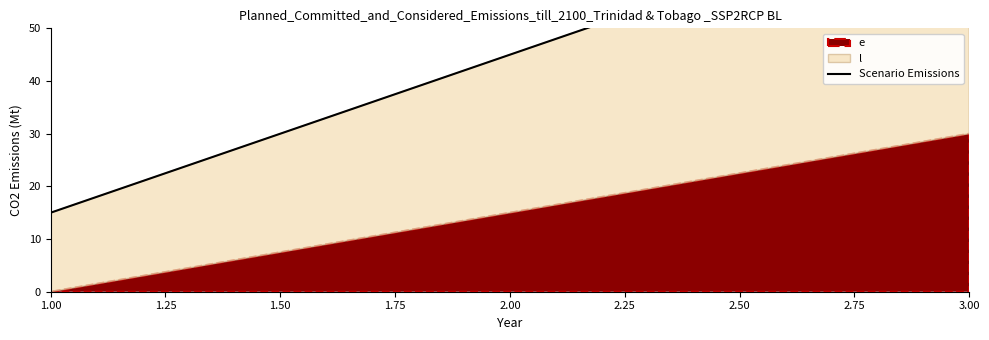

Reading left to right, list all the values displayed in this chart.

15	45	75